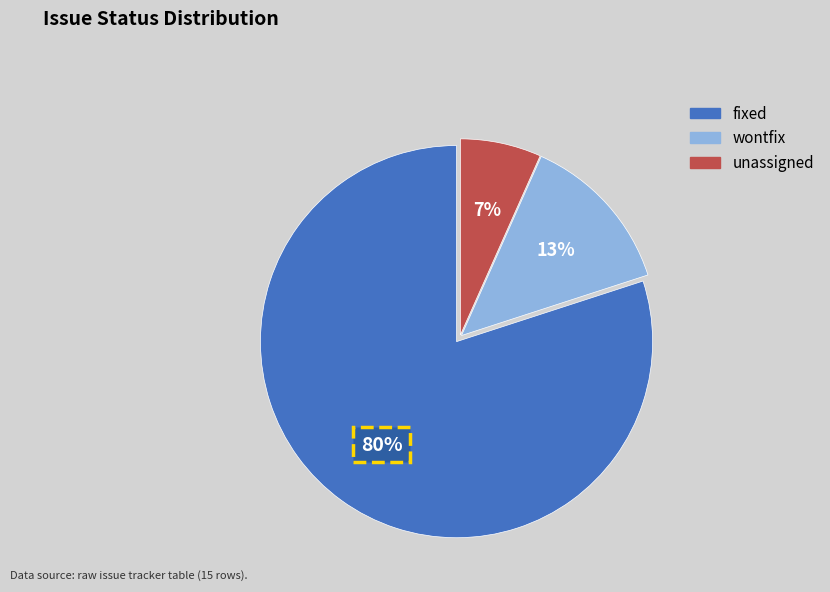

Is there any slice that represents more than half of the pie?

Yes